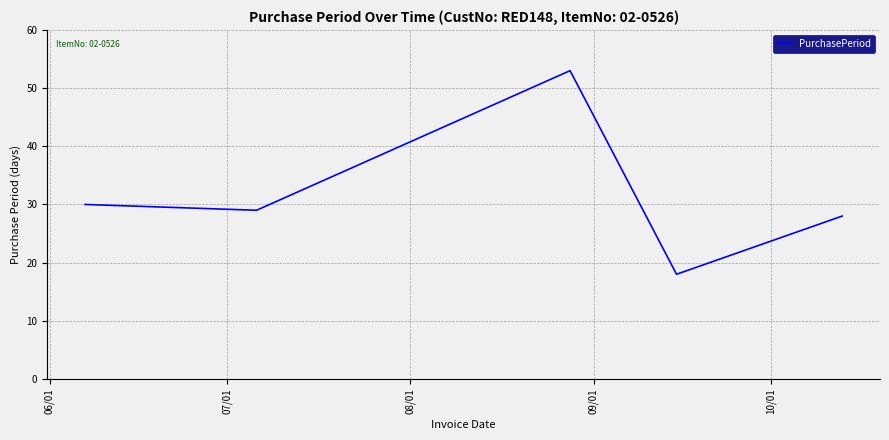

How many values are below 29?

2